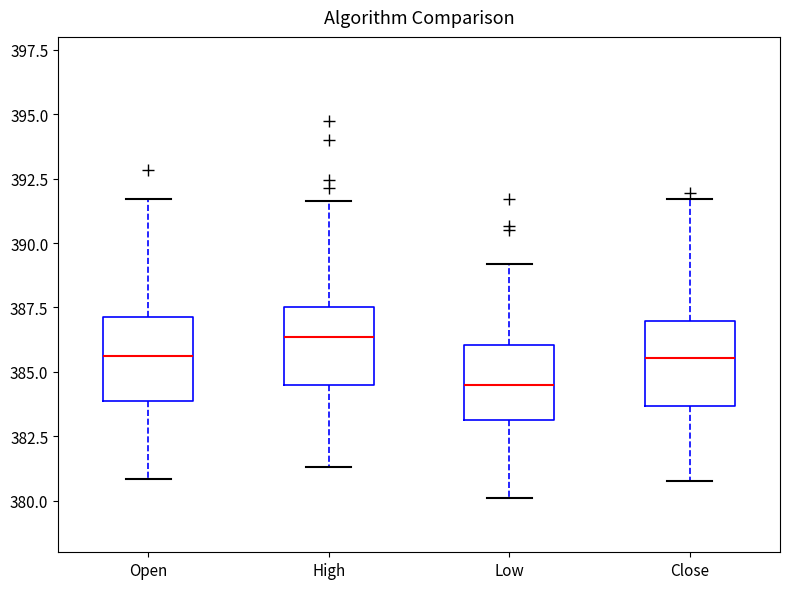

Where does the lower whisker of the box for Low end on the y-axis? The values are not printed on the chart, so give them approximately, as read against the axis.

380.0